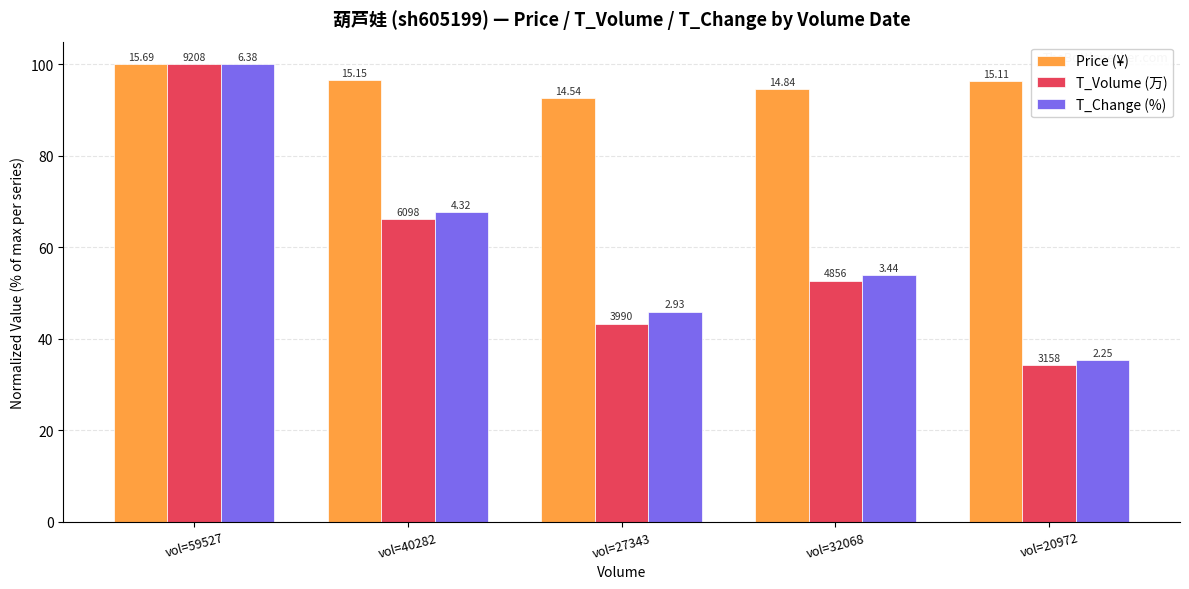

What is the value of the T_Volume (万) bar at the 2nd from the left?

66.2